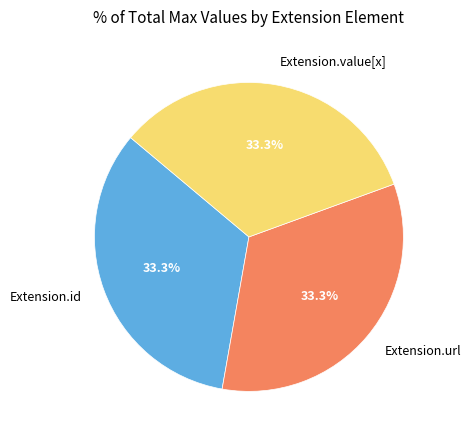

How many slices are in this pie chart?

3